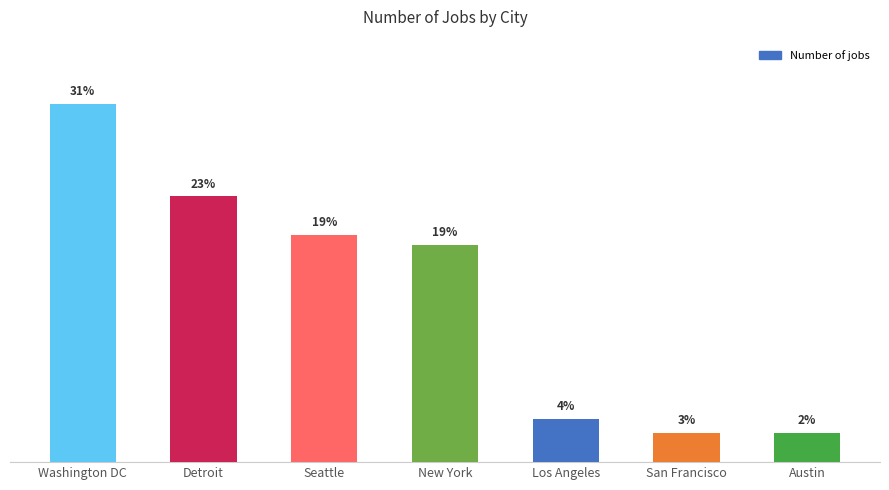

Which has a higher value, New York or Detroit?

Detroit